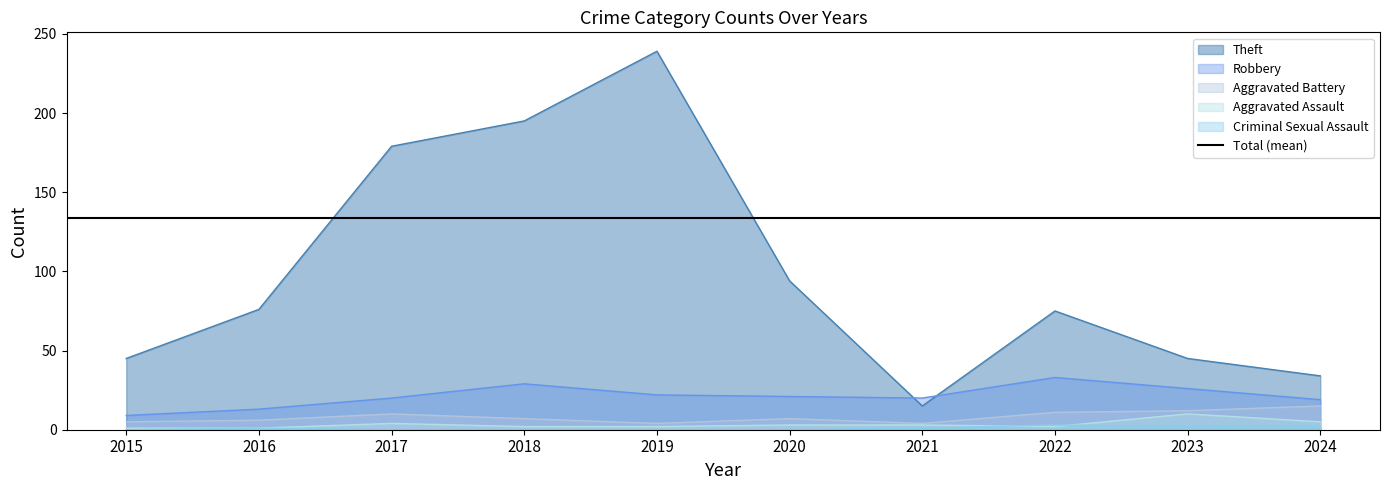

Is it true that Aggravated Battery equals 1 at 2015?

False